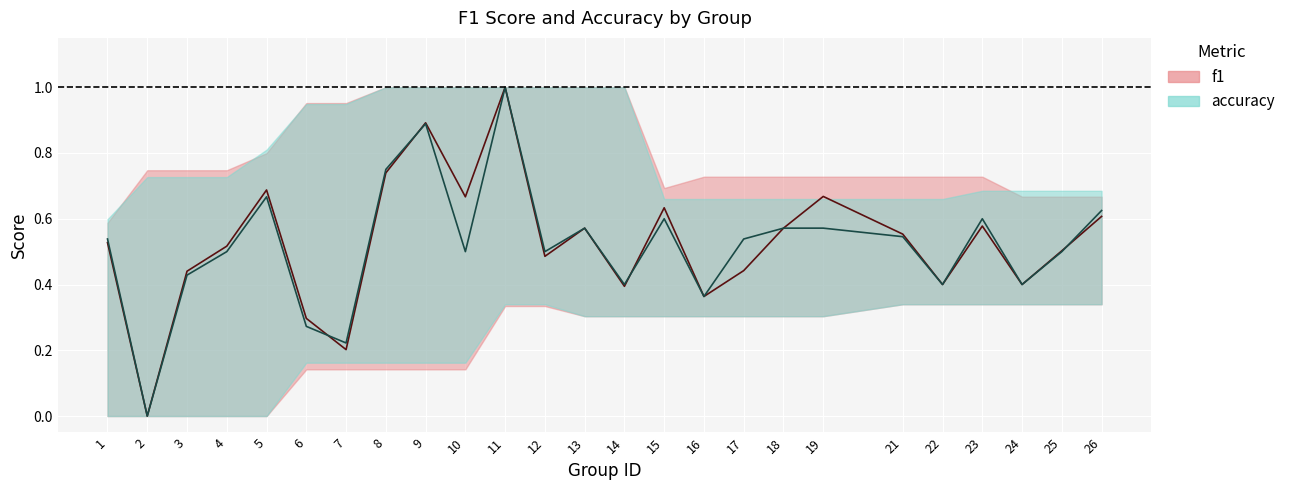

Which label corresponds to the smallest value in the chart?

2